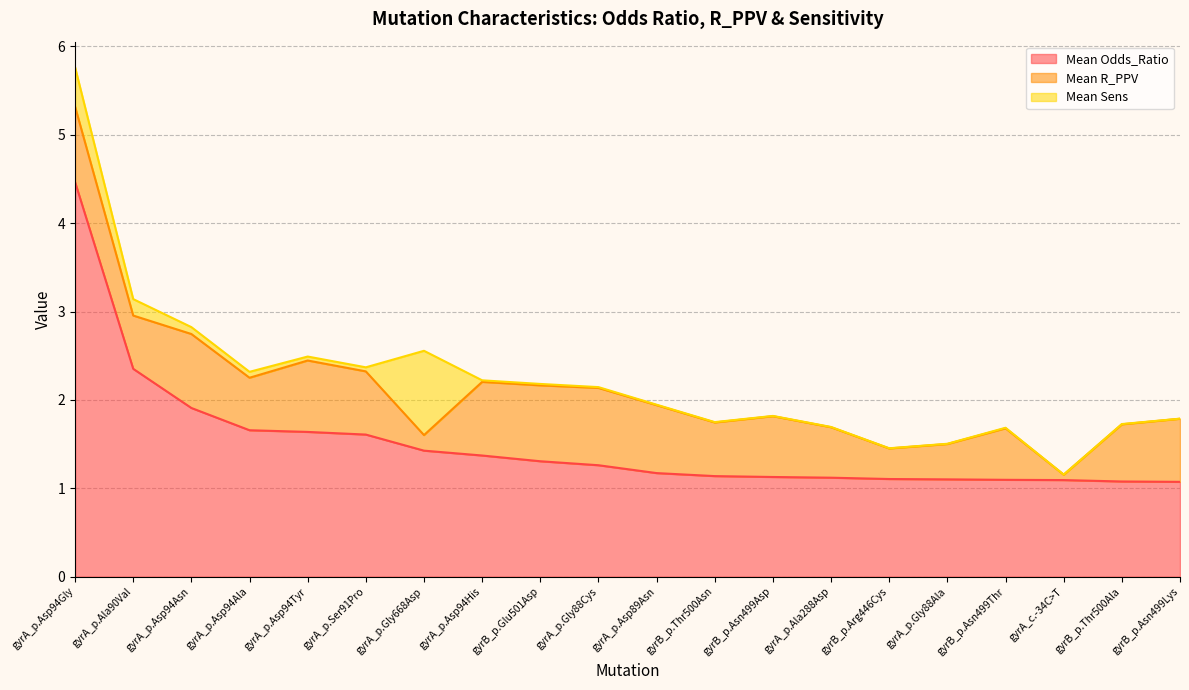

How many lines are shown in the chart?

3